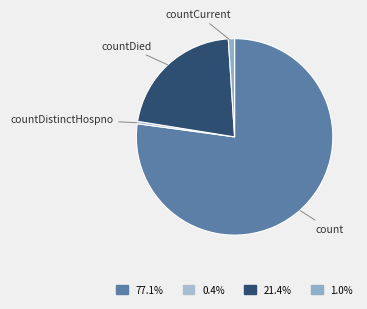

Do count and countDied together represent more than half of the pie?

Yes